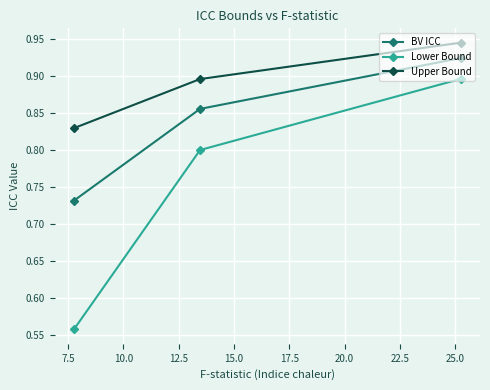

How many BV ICC values are between 0 and 1?

3